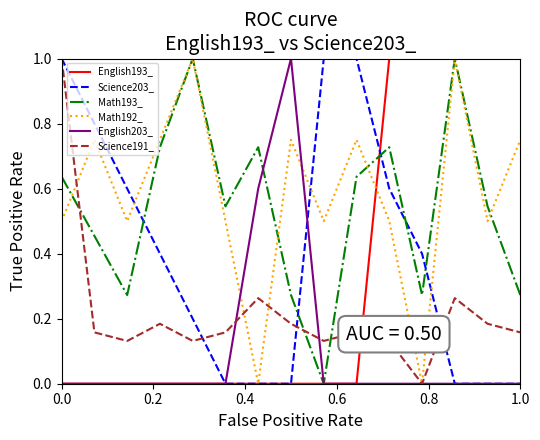

What is the maximum value for Math193_?

1.0